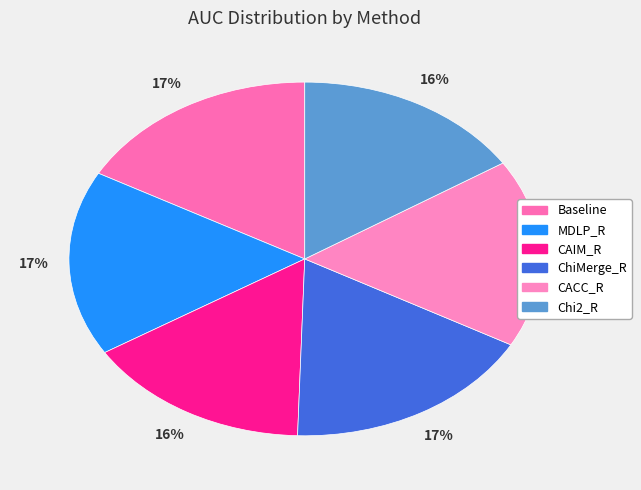

Count the number of slices in the pie.

6